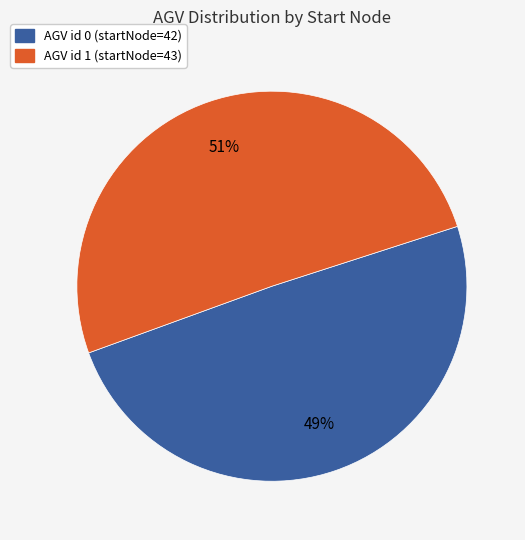

Is there any slice that represents more than half of the pie?

Yes